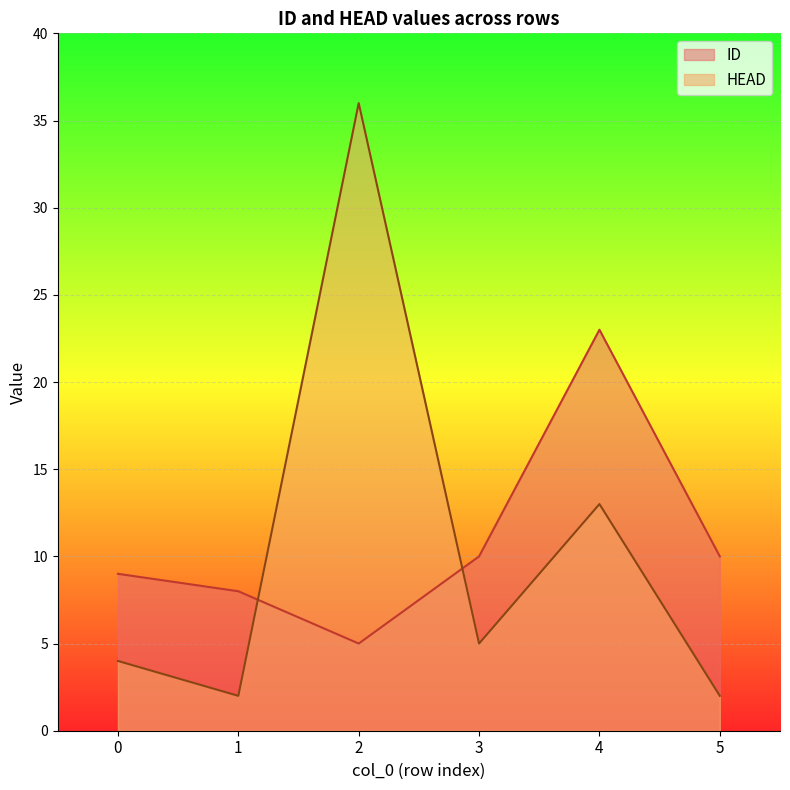

What is the maximum value shown in the chart?

36